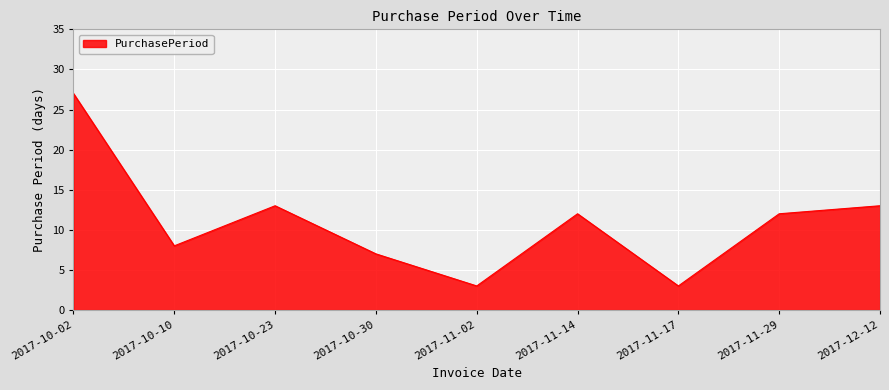

Reading right to left, transcribe all the data shown in this chart.

13	12	3	12	3	7	13	8	27